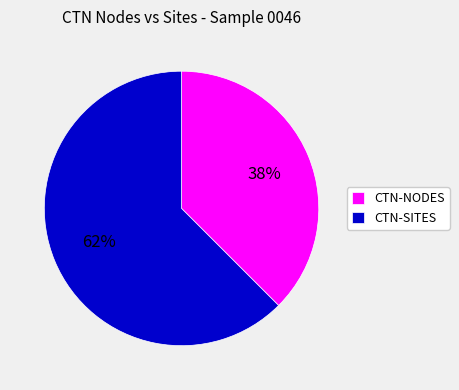

Is it true that CTN-SITES is 62% of the pie?

True